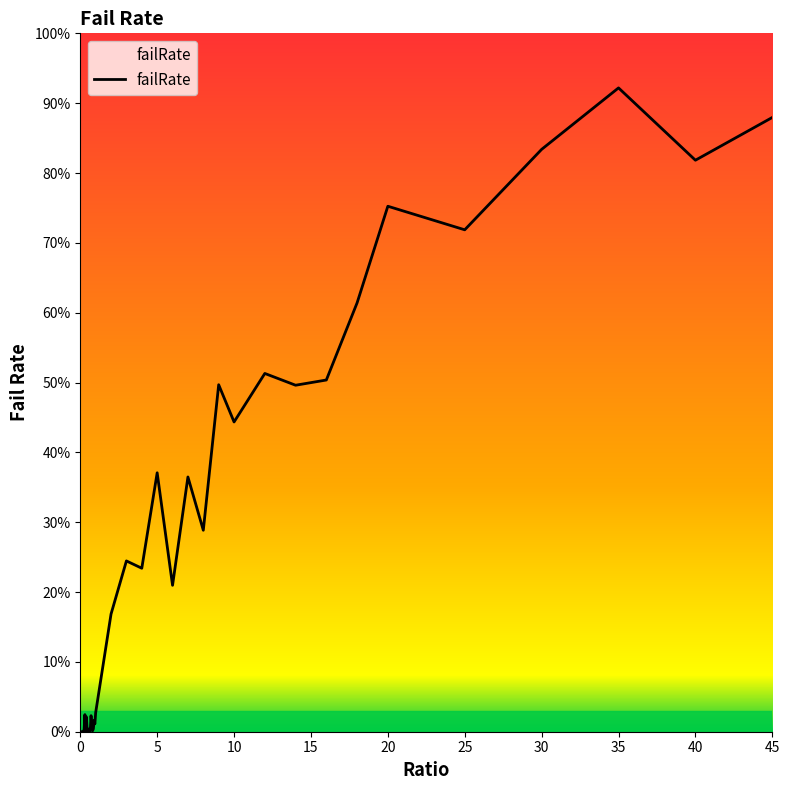

Is this an area chart (filled region under the line)?

Yes